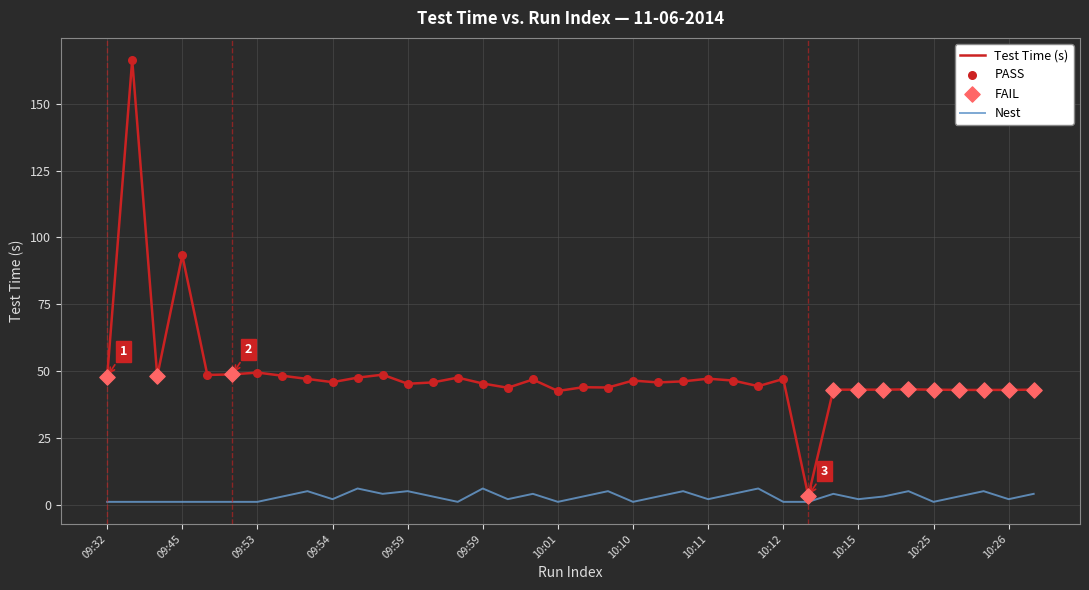

Which series has the largest total across all categories?

Test Time (s)